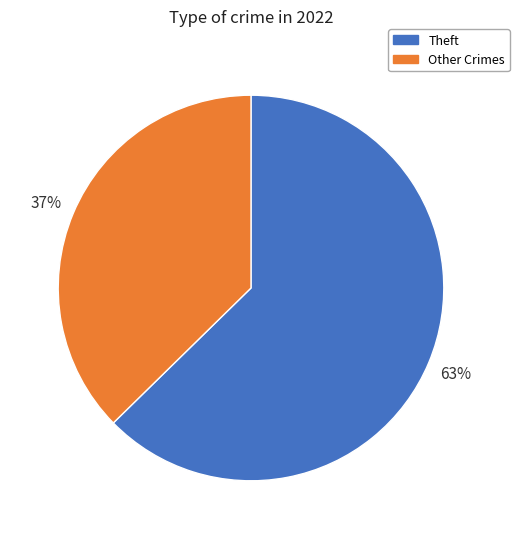

Does any single category account for the majority?

Yes